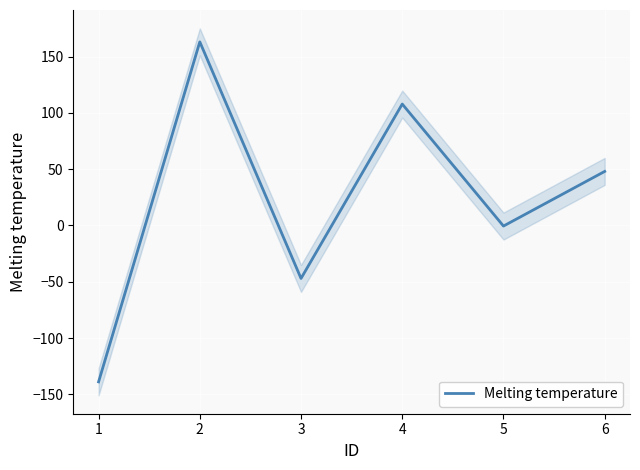

Reading right to left, list all the values displayed in this chart.

48.0	-0.5	107.8	-47.0	163.0	-138.8